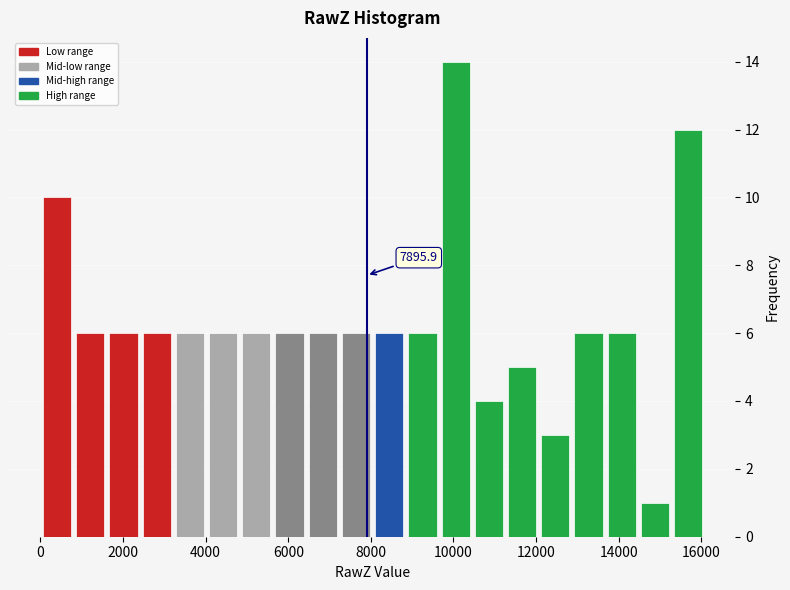

Which range on the x-axis has the tallest bar?

9600 to 10400